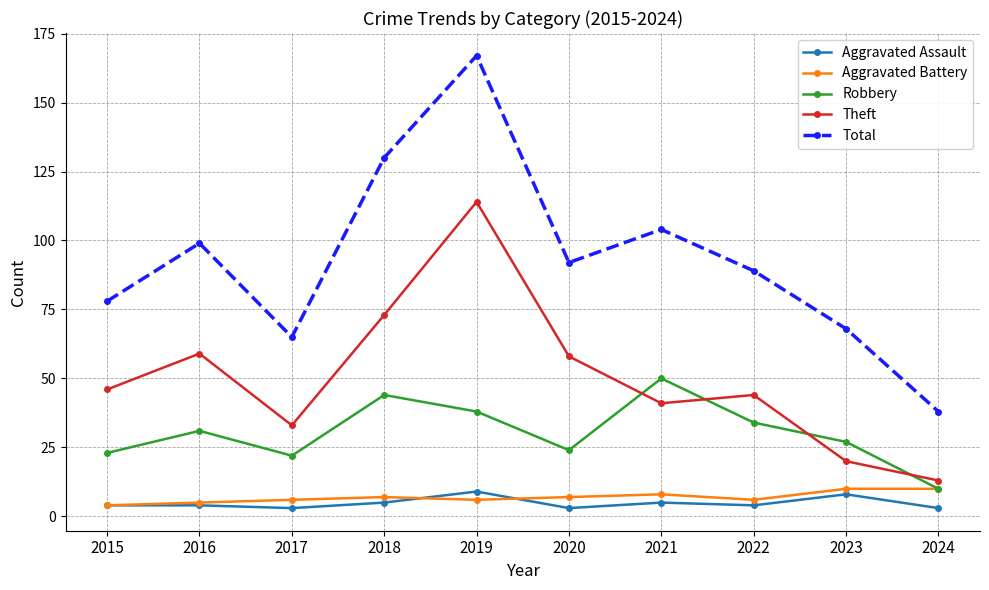

Where is the first local maximum for Robbery?

2016